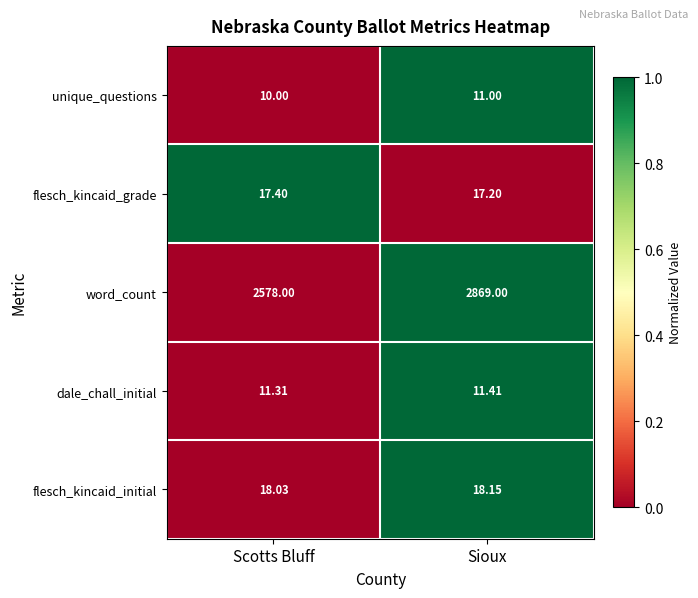

What is the total value across all series at Sioux?

2926.8